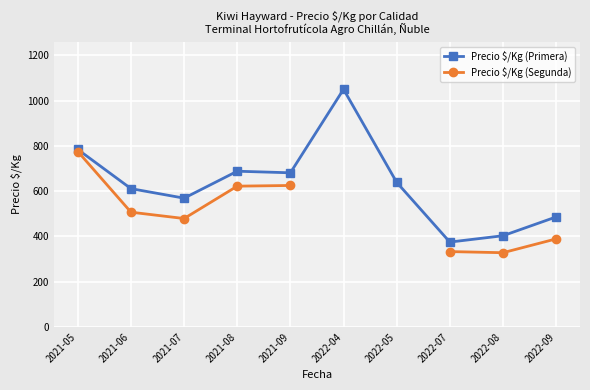

Rank the categories by Precio $/Kg (Primera) value from lowest to highest.

2022-07, 2022-08, 2022-09, 2021-07, 2021-06, 2022-05, 2021-09, 2021-08, 2021-05, 2022-04